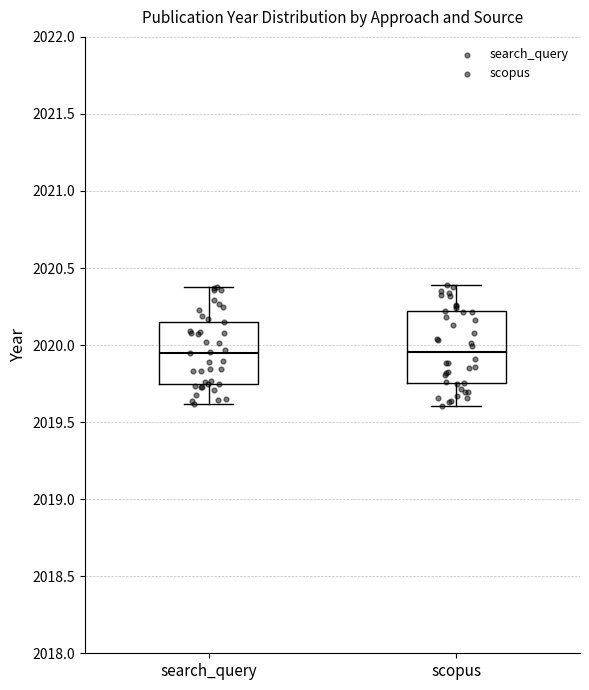

Reading left to right, read every box against the y-axis: the position of its median line, the range the box covers, and the ends of its whiskers. The values are not printed on the chart, so give them approximately, as read against the axis.

search_query: median 2019.95, box 2019.75 to 2020.15, whiskers 2019.60 to 2020.40
scopus: median 2019.95, box 2019.75 to 2020.20, whiskers 2019.60 to 2020.40